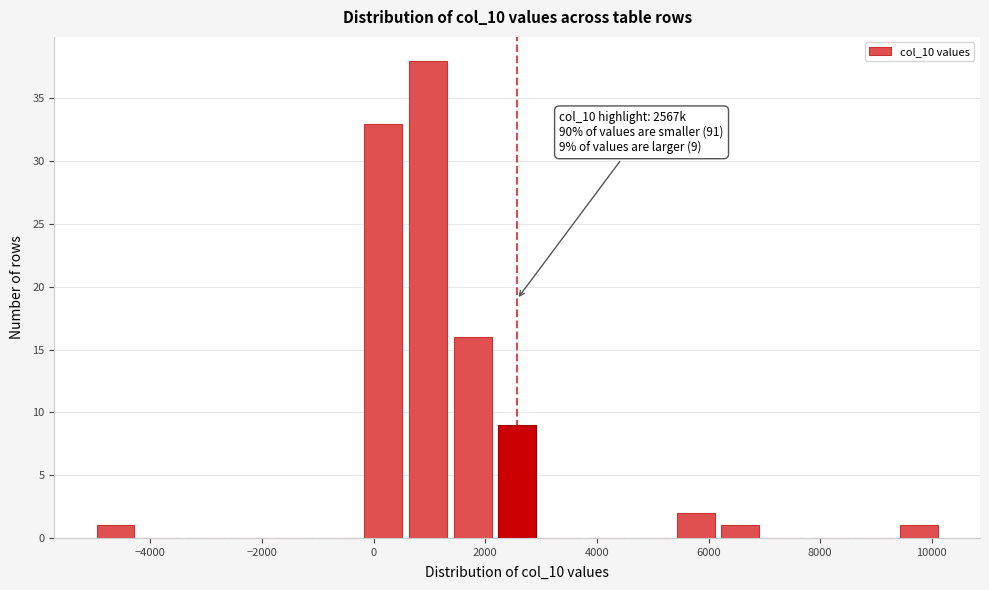

Around what value on the x-axis is the tallest bar? Give the approximate position of its centre, as read against the axis.

1000